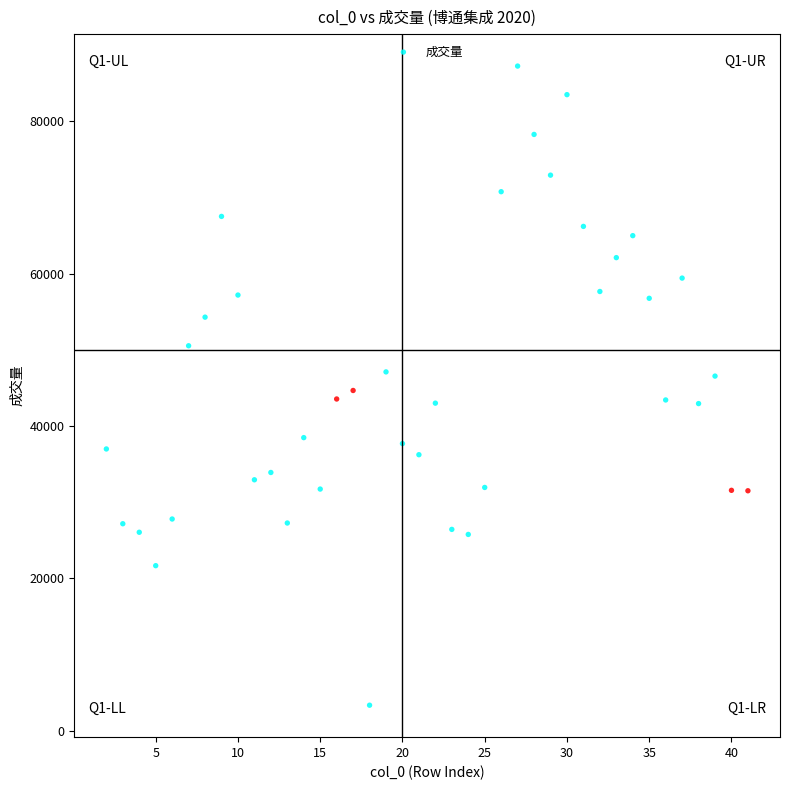

What is the range of X values (max minus min)?

39